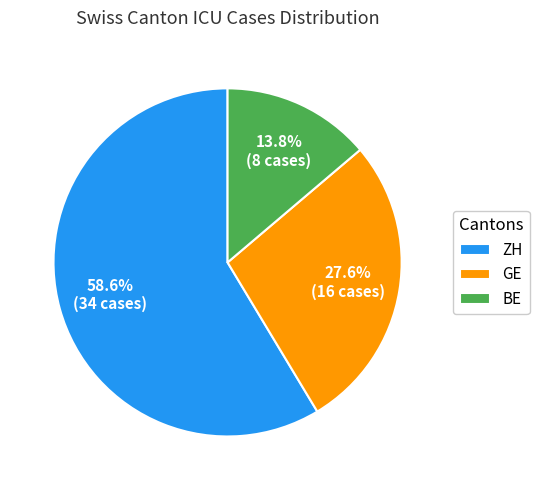

Which category has the biggest portion of the pie?

ZH